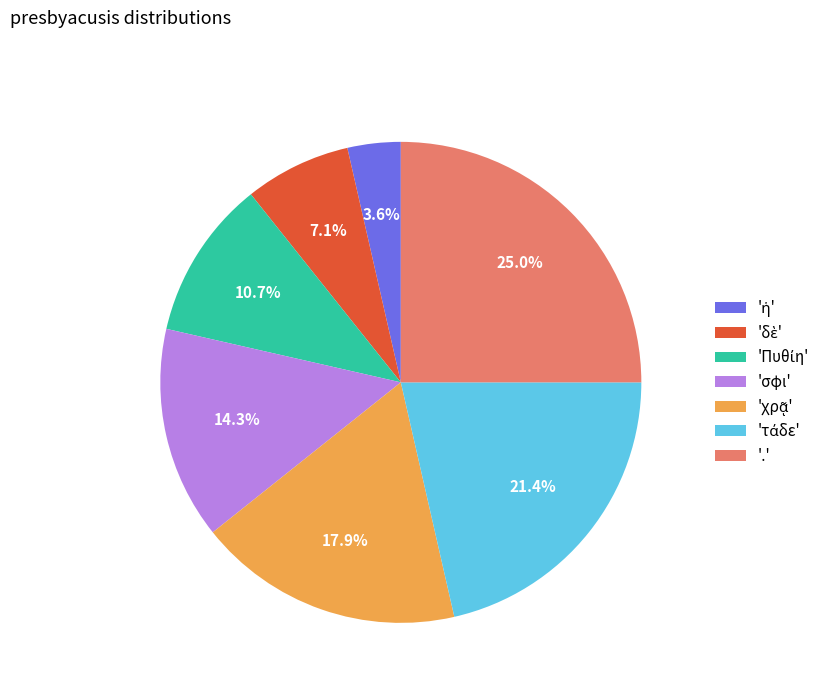

To the nearest percent, what is the average slice percentage?

14%